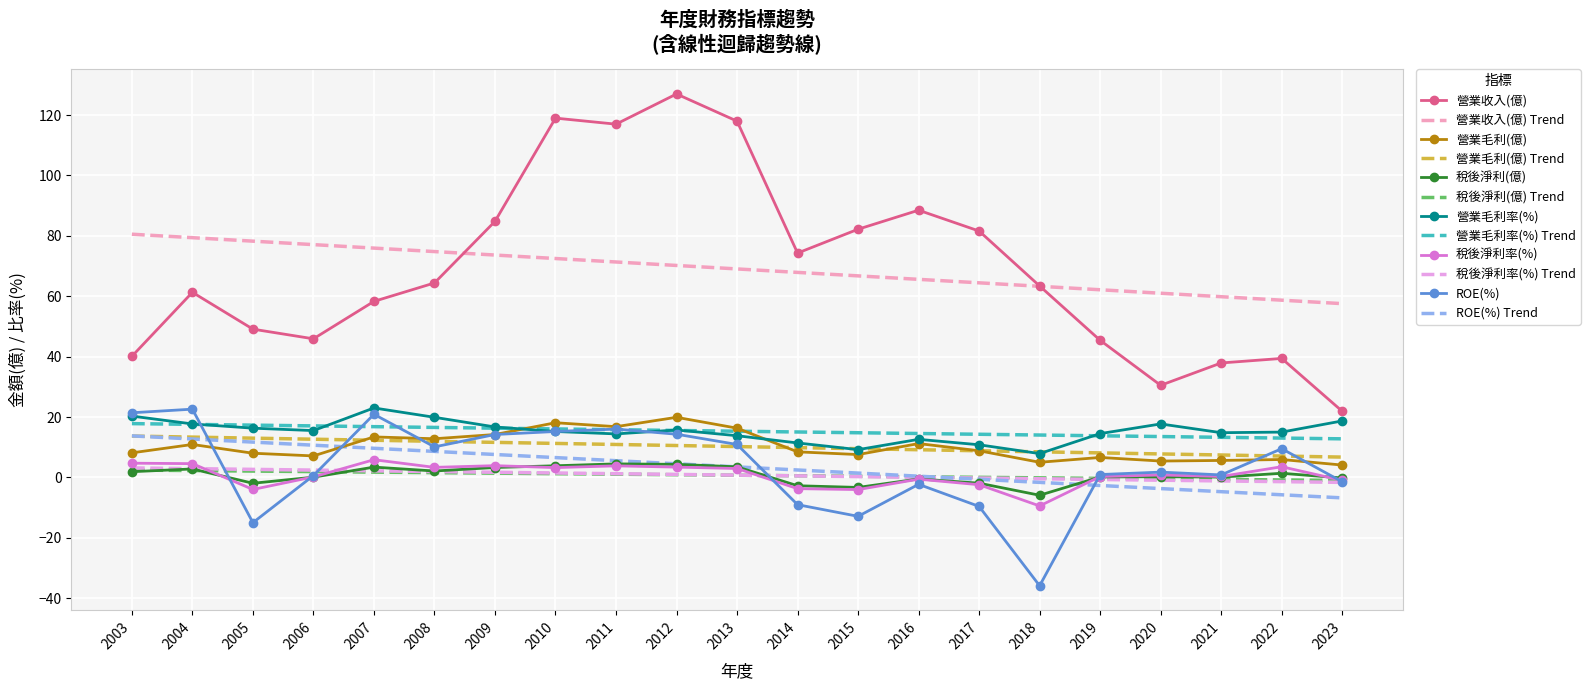

What are all the series names shown in the legend?

營業收入(億), 營業收入(億) Trend, 營業毛利(億), 營業毛利(億) Trend, 稅後淨利(億), 稅後淨利(億) Trend, 營業毛利率(%), 營業毛利率(%) Trend, 稅後淨利率(%), 稅後淨利率(%) Trend, ROE(%), ROE(%) Trend